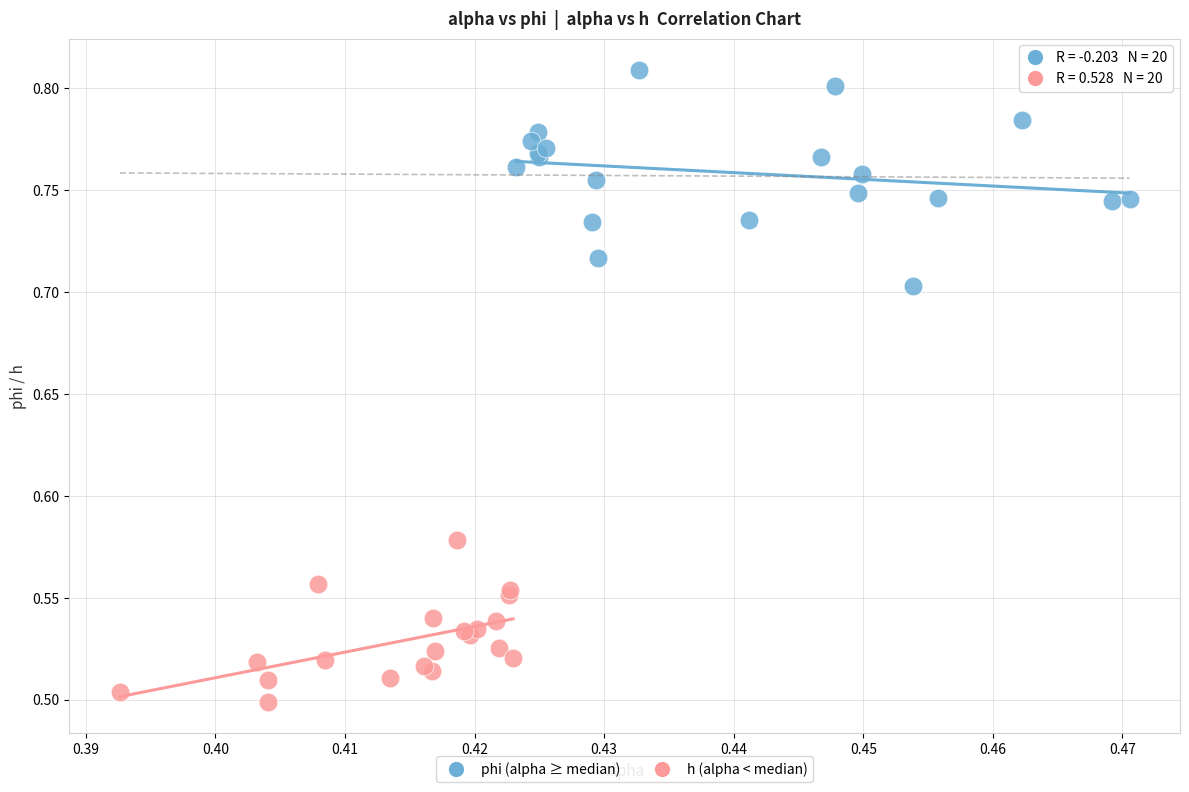

Which series contains the lowest Y value?

h (alpha < median)